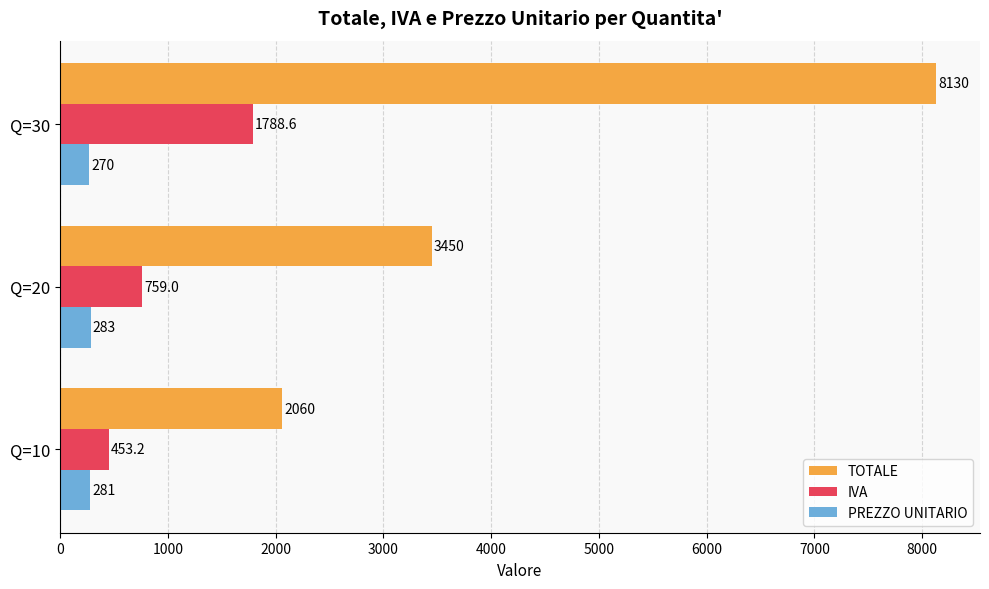

At which label is IVA closest to 1120?

Q=20